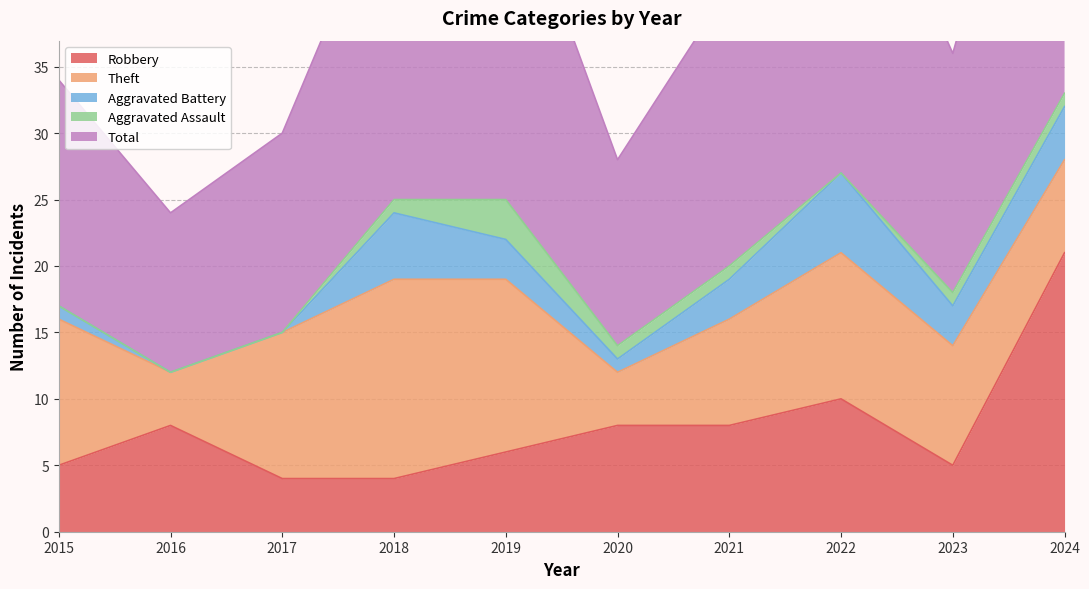

The value of Total at 2023 is 30. True or false?

False